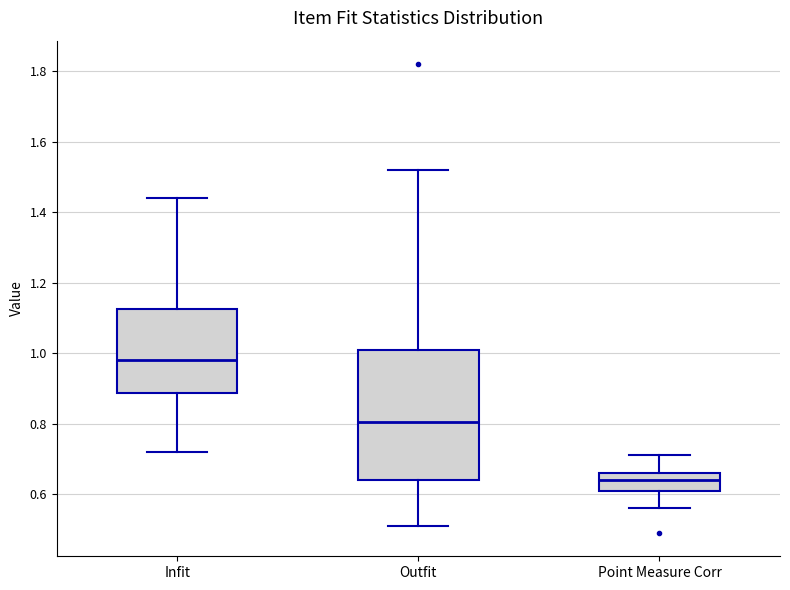

Which box has the highest median line?

Infit